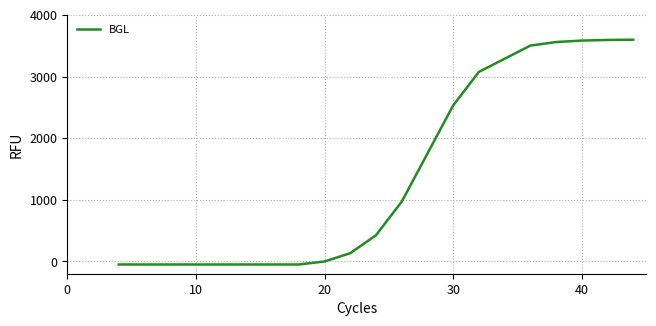

How many distinct data groups are displayed?

1